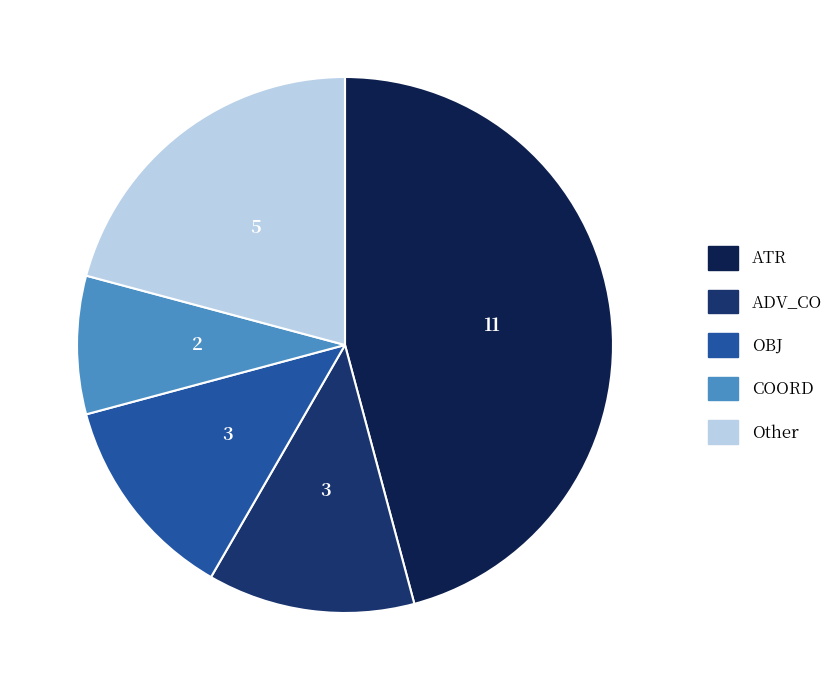

Count the number of slices in the pie.

5